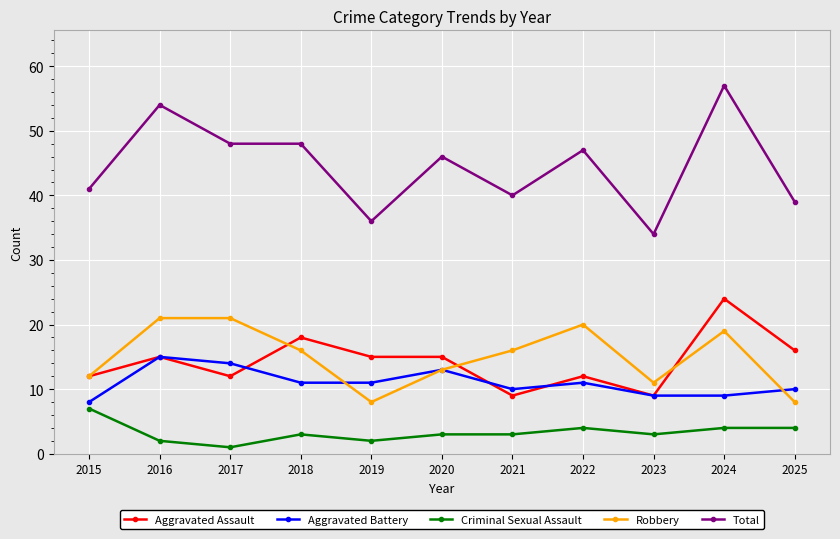

At how many categories does at least one series exceed 5?

11